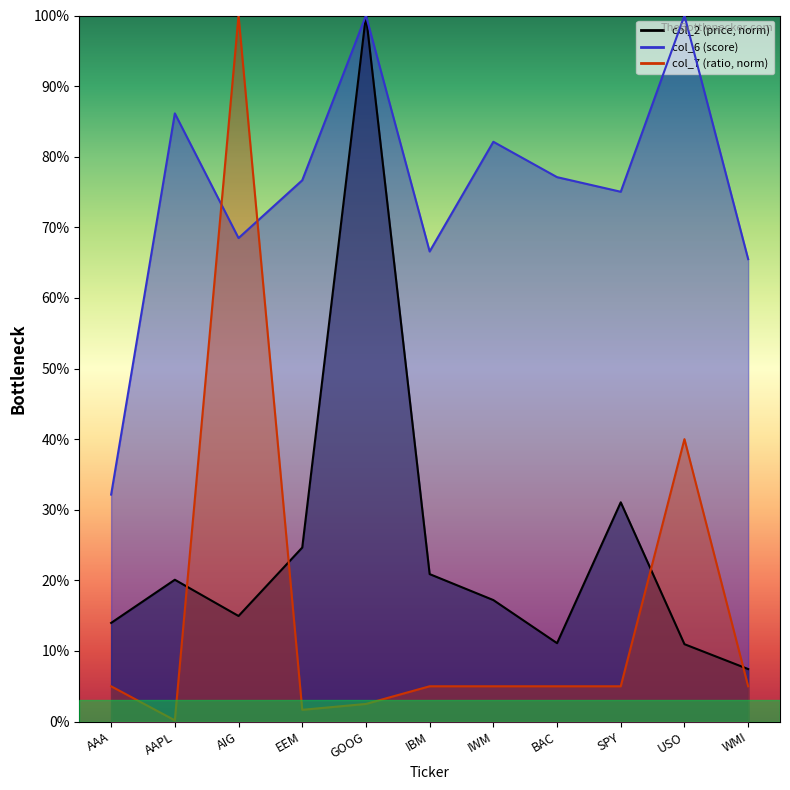

What position from the right is BAC?

4